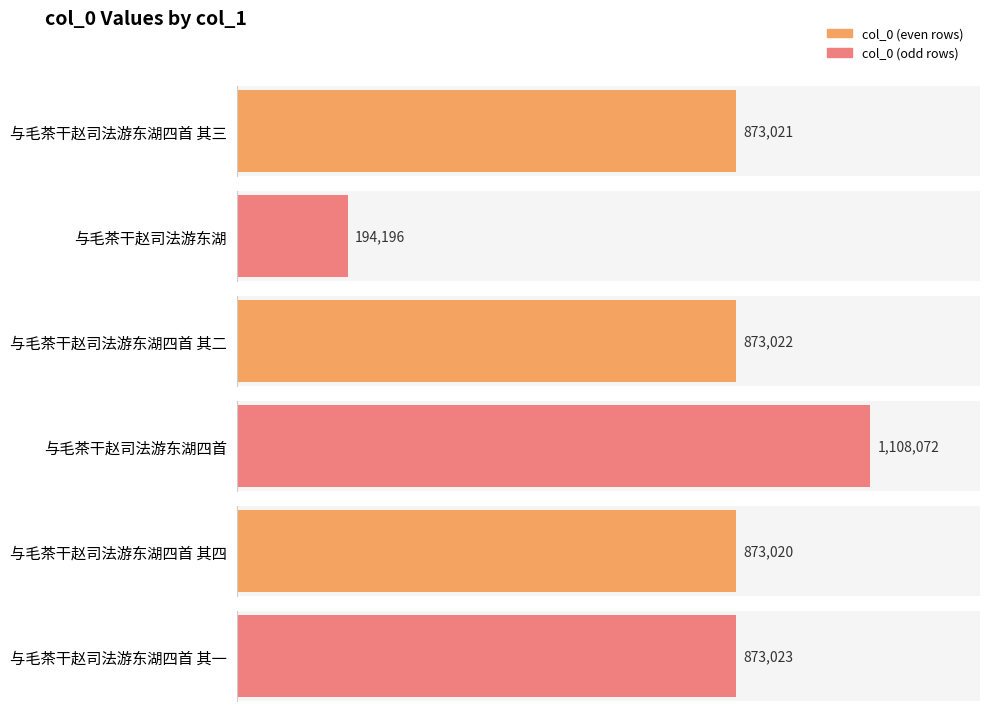

What is the smallest value displayed?

194196